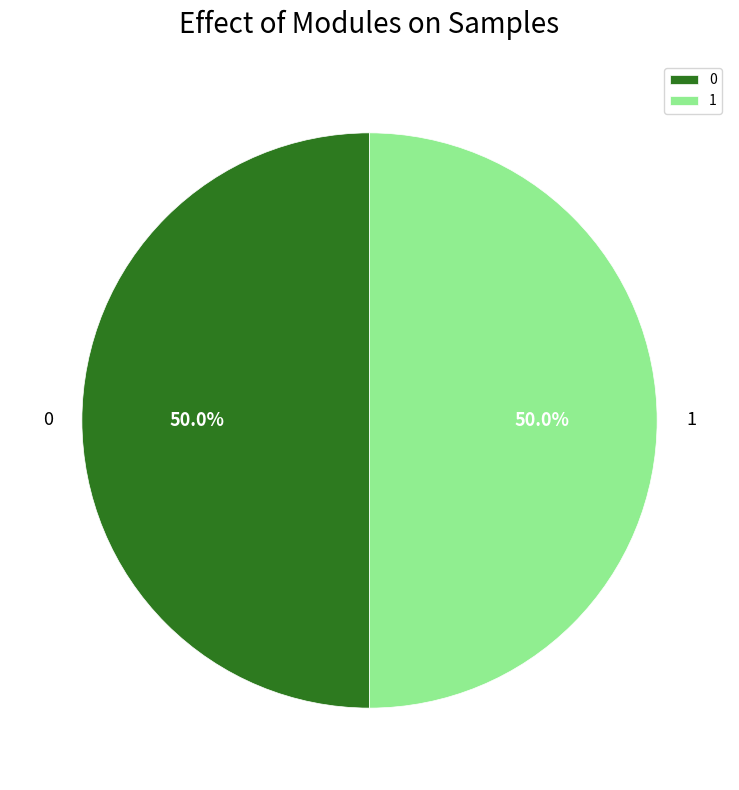

Is the sum of 1 and 0 greater than half?

Yes